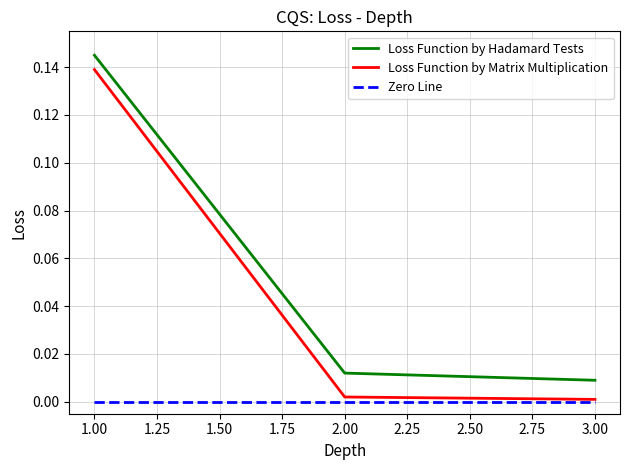

List the series in order of their peak value, lowest first.

Zero Line, Loss Function by Matrix Multiplication, Loss Function by Hadamard Tests